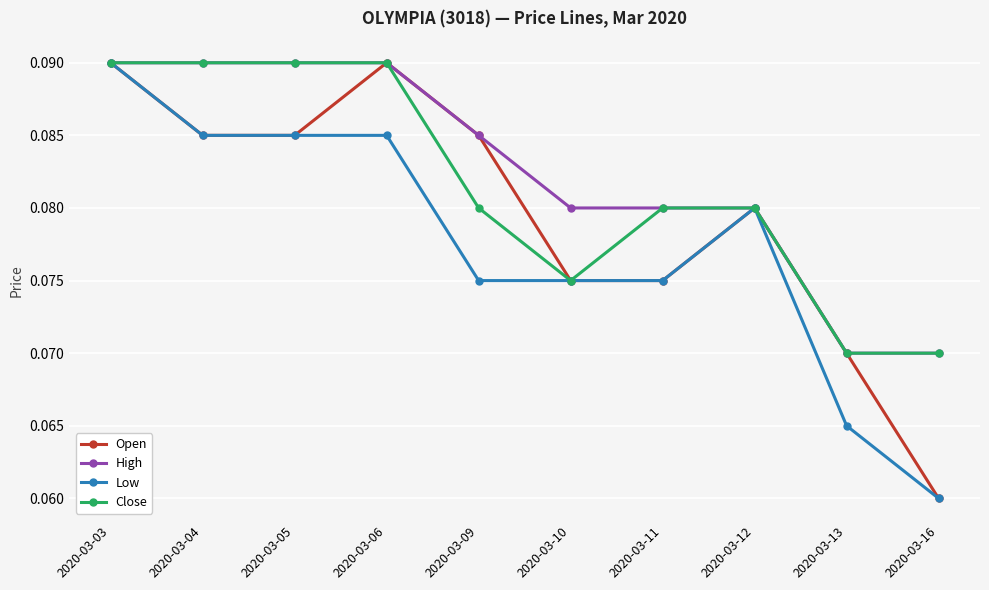

Is it true that Close equals 0.0 at 2020-03-05?

False